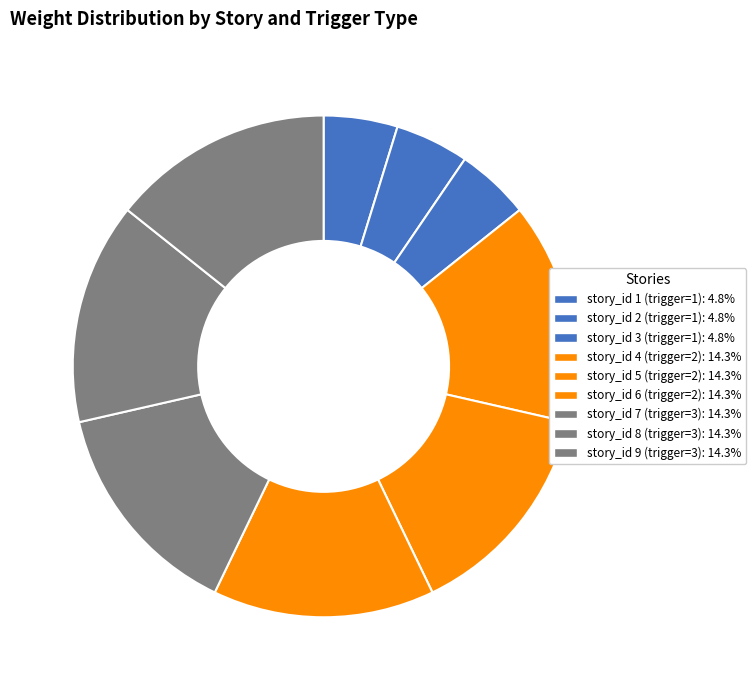

Is the sum of story_id 3 and story_id 1 greater than half?

No